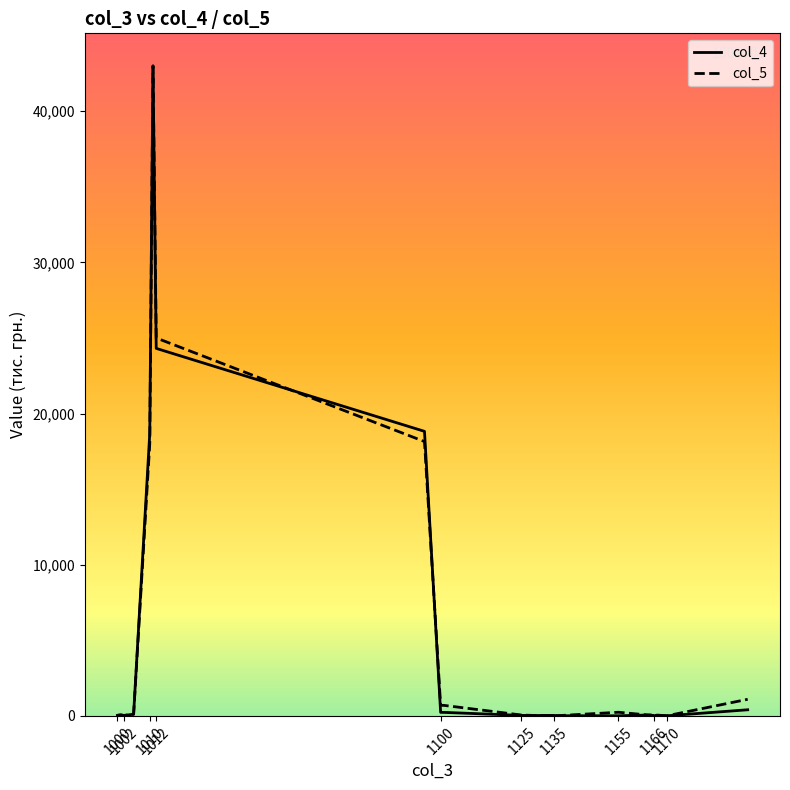

Which series has the largest range (max minus min)?

col_5